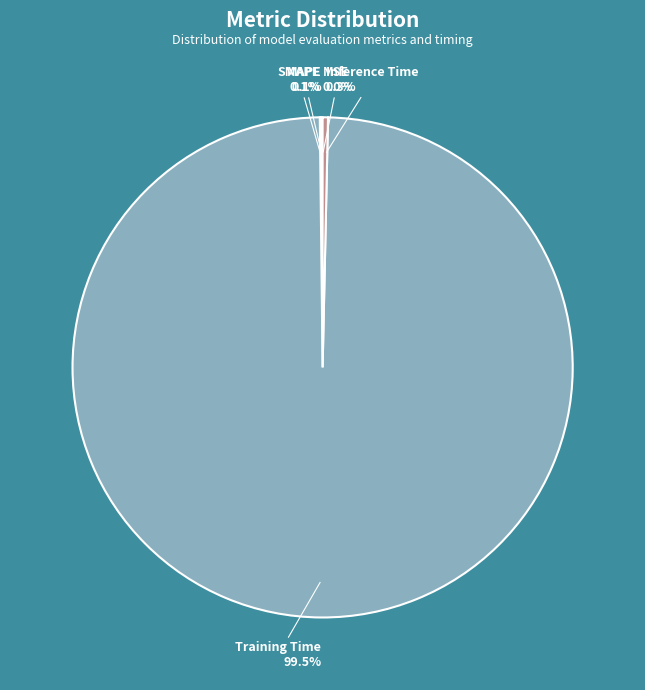

What portion of the pie excludes Training Time?

0.5%